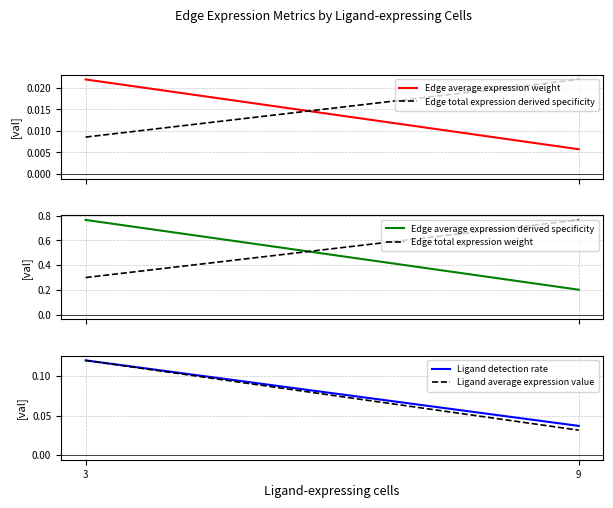

What is the total value across all series at 9?

1.1